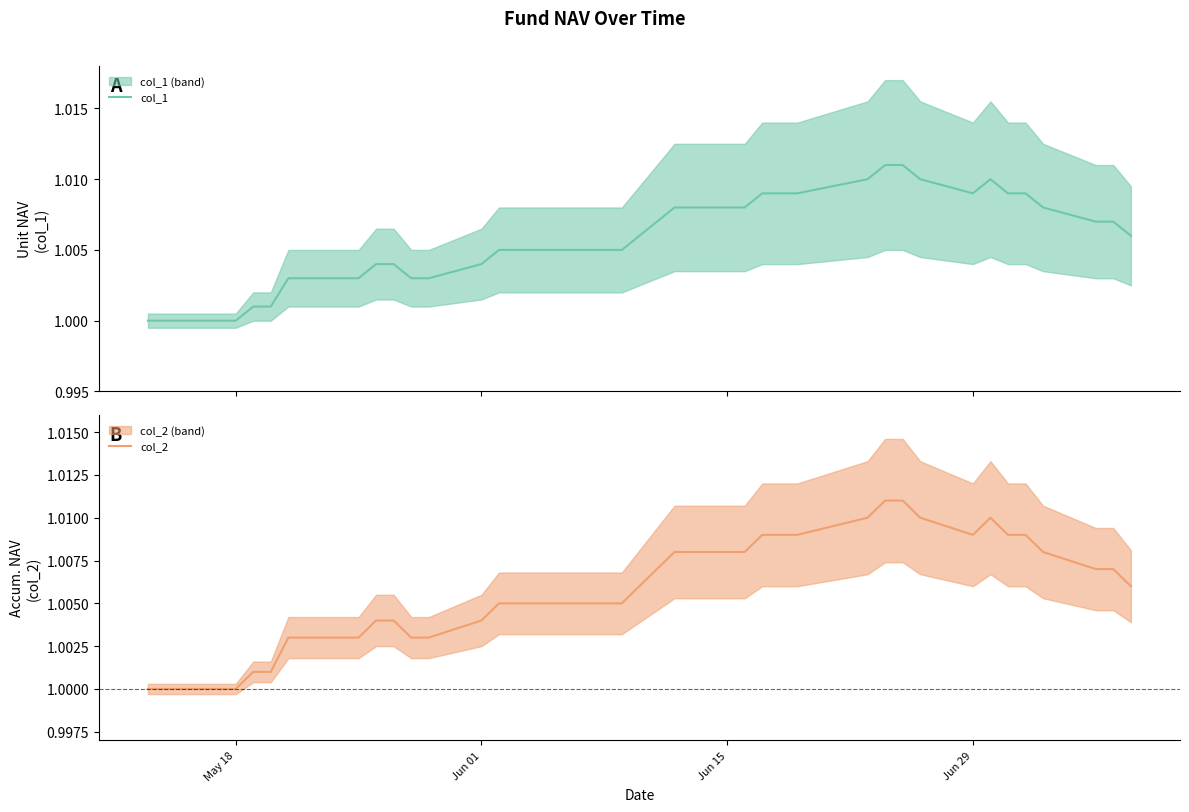

How many interior local valleys does the col_2 series have?

1